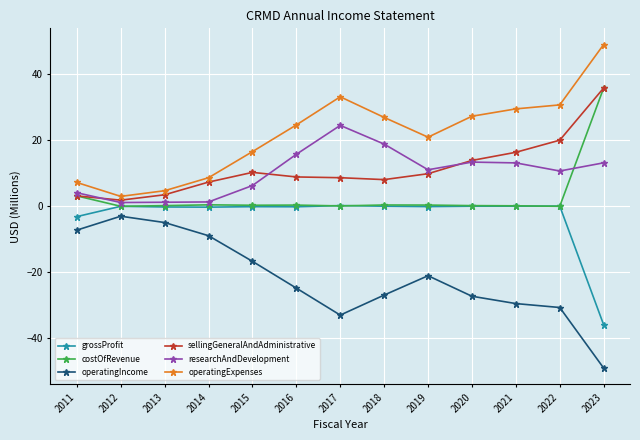

True or false: grossProfit has more than 0 interior local peaks.

True